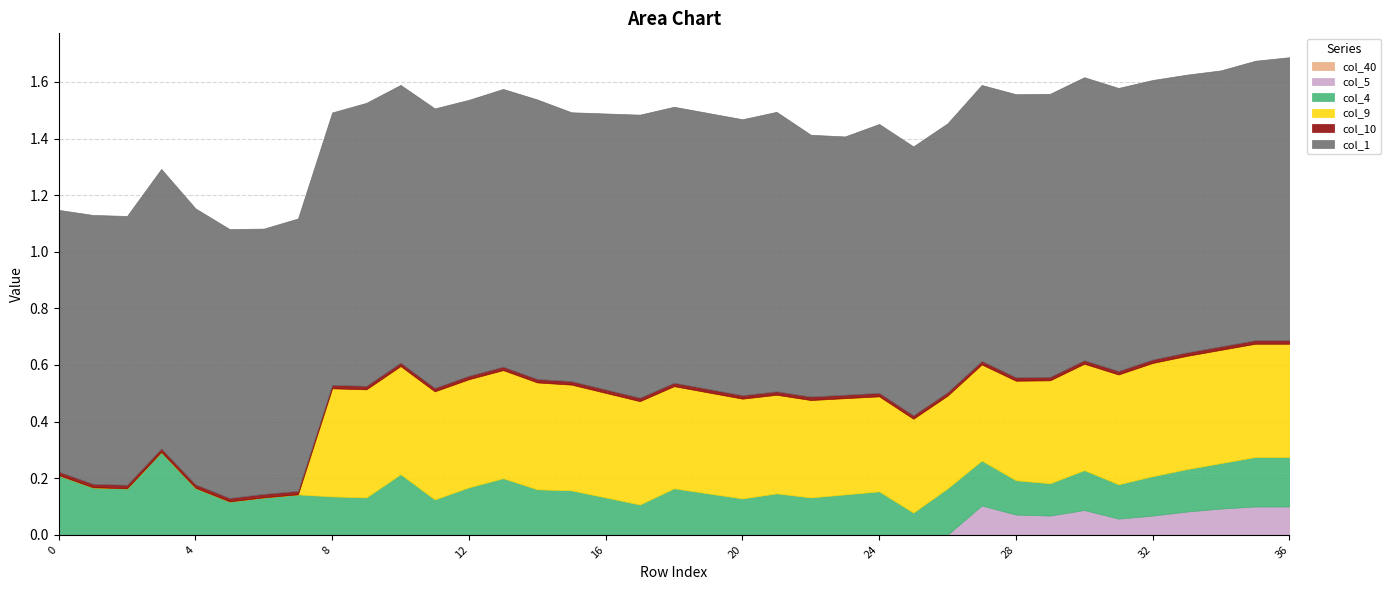

What is the maximum value for col_1?

1.0